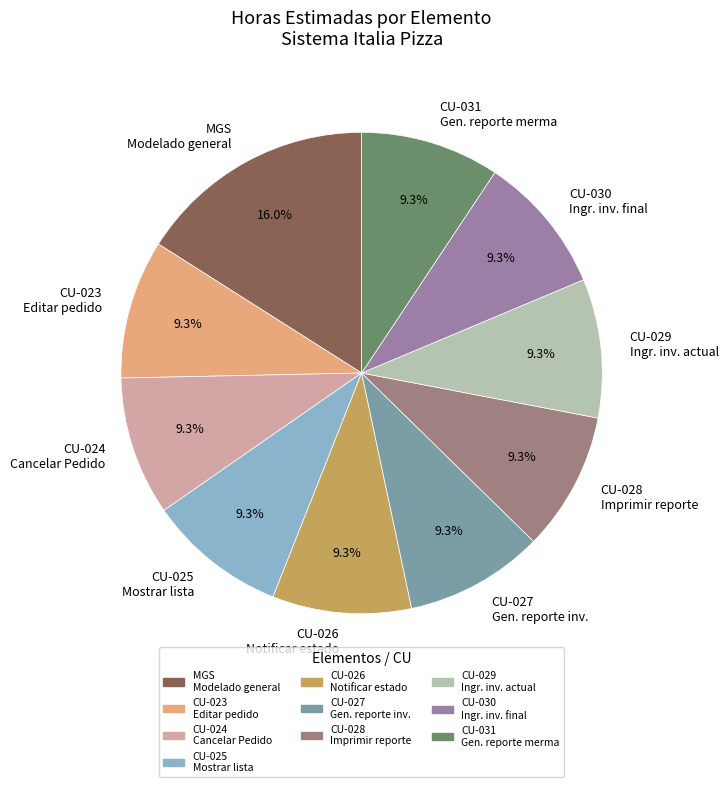

How many slices are in this pie chart?

10